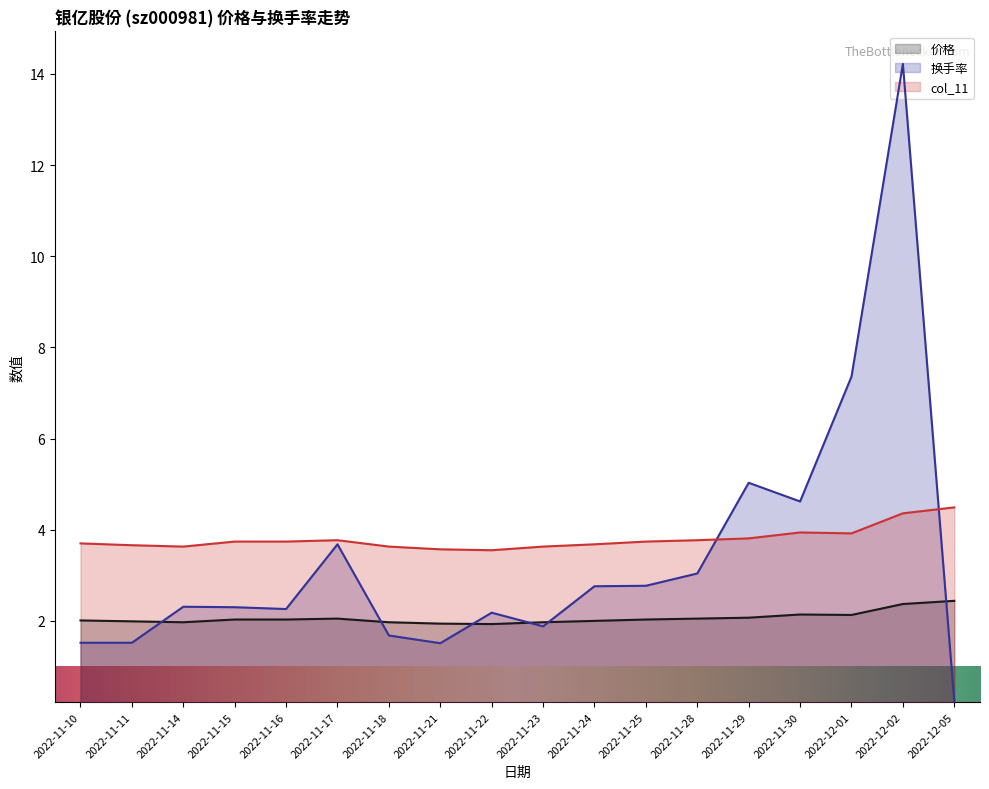

What is the value of the col_11 point at the 11th from the left?

3.7